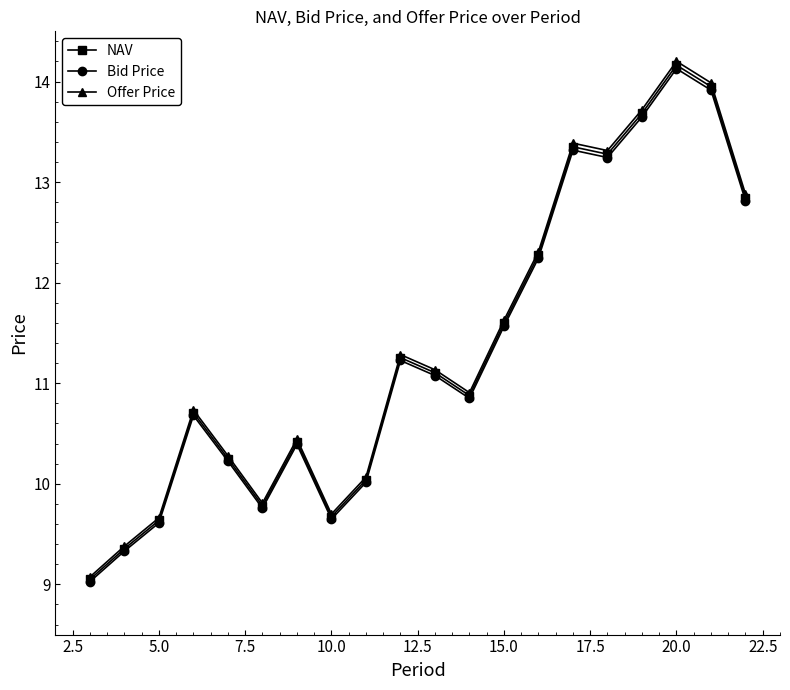

What is the value of the NAV point at the 18th from the left?

14.2